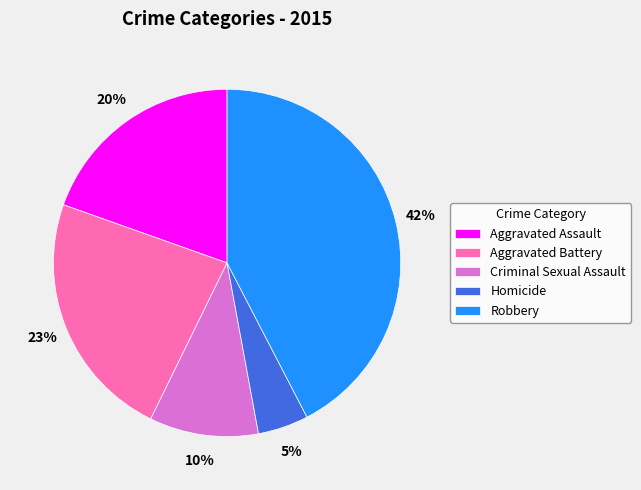

Rank the categories by value from highest to lowest.

Robbery, Aggravated Battery, Aggravated Assault, Criminal Sexual Assault, Homicide